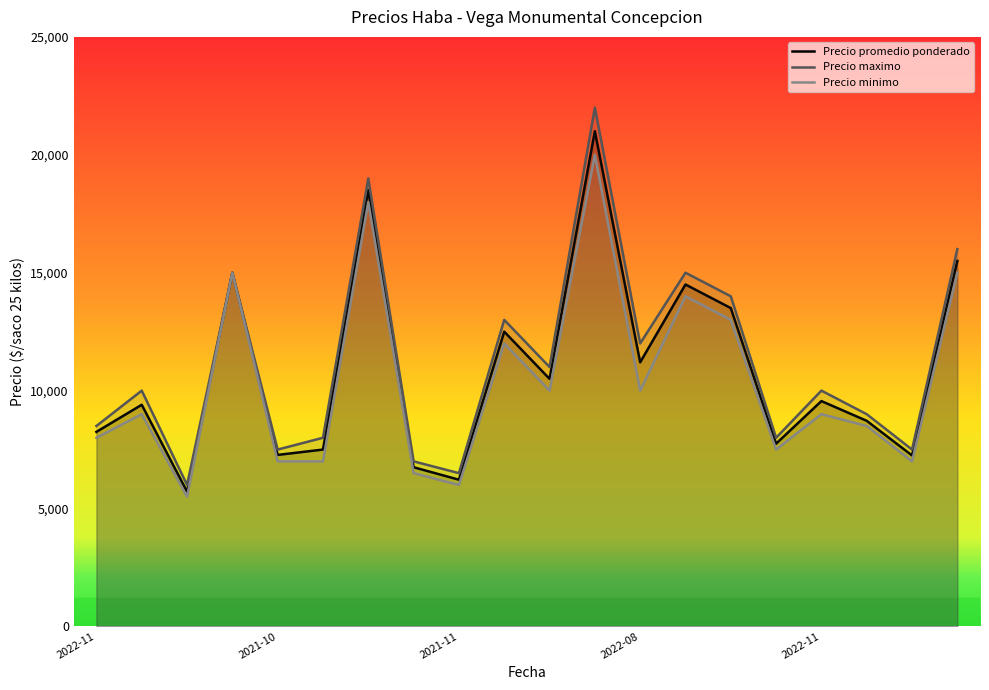

Is it true that Precio minimo equals 10657 at 2021-11?

False